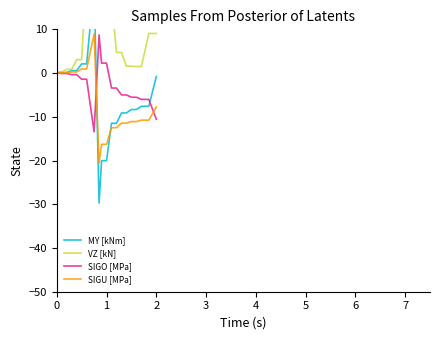

What is the minimum value for SIGU [MPa]?

-20.6